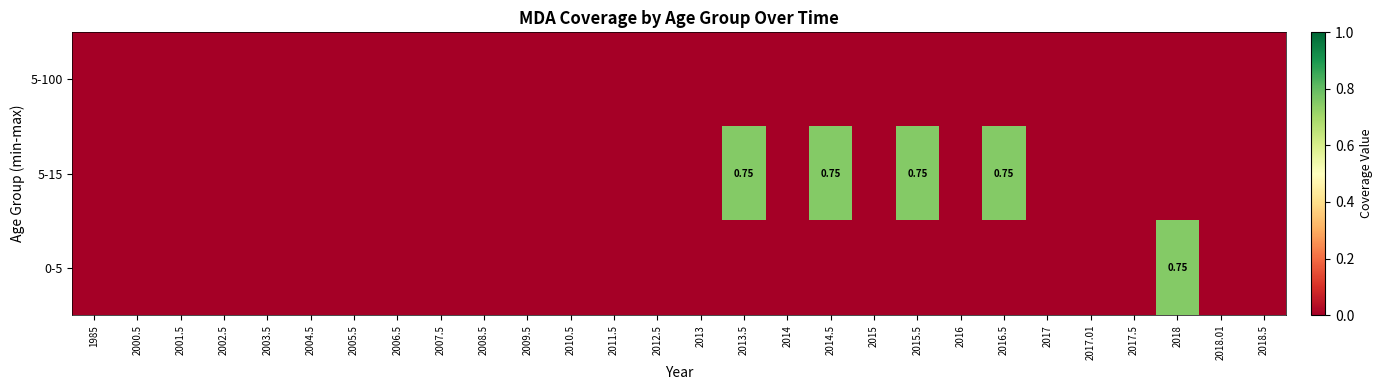

At how many categories does at least one series exceed 0?

5